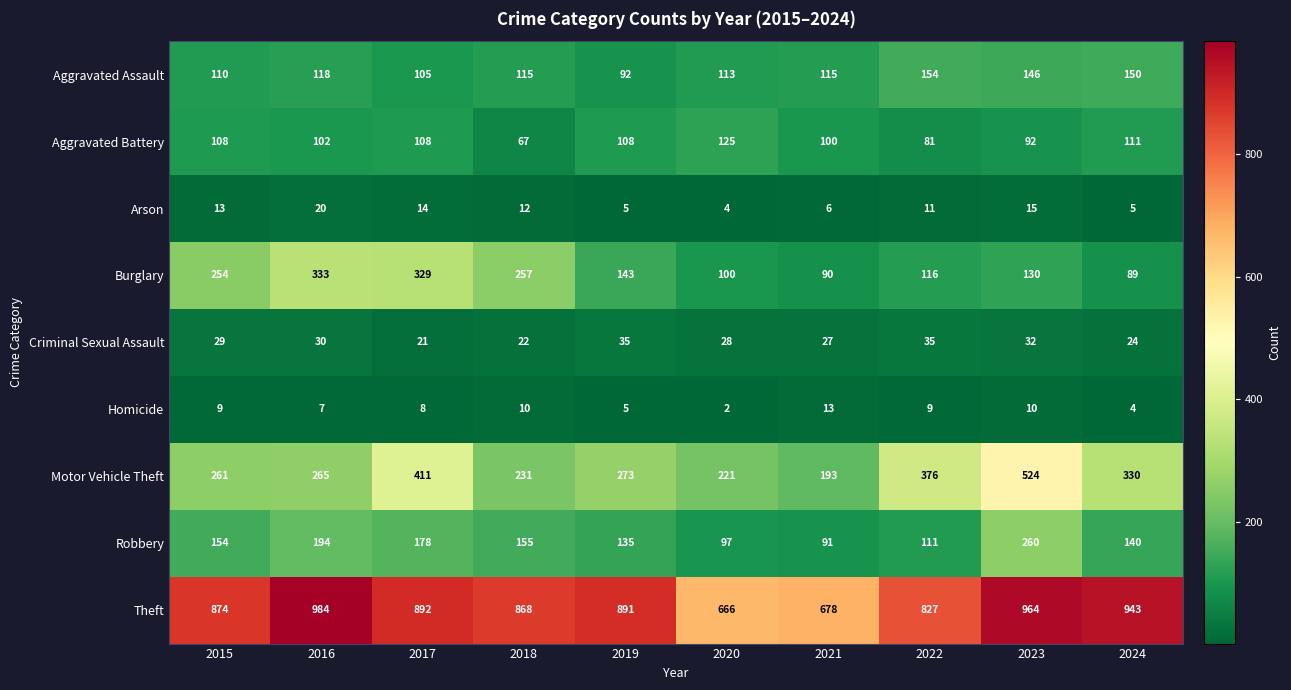

True or false: Robbery has a value of 154 at 2015.

True